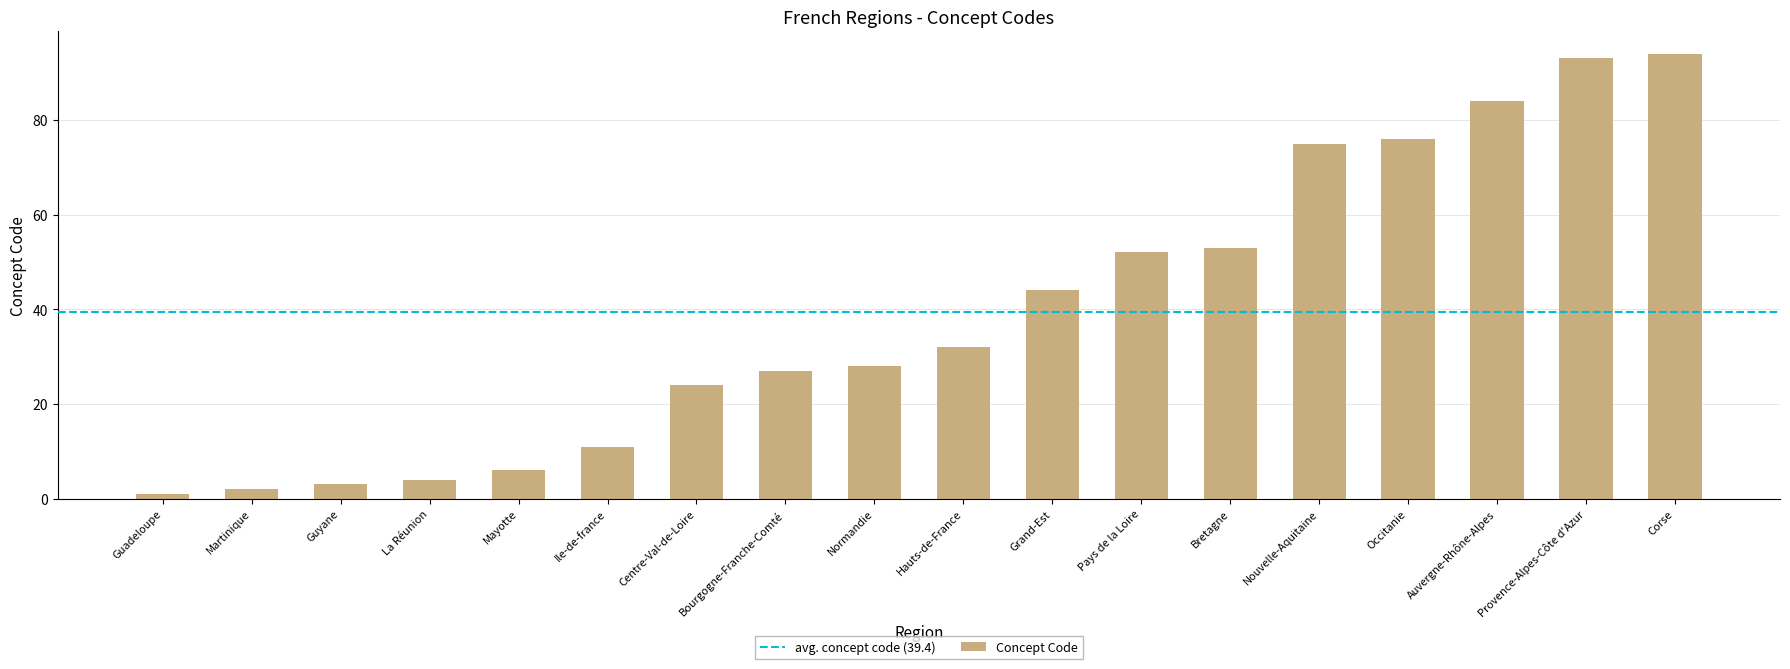

Reading left to right, what are all the values shown in this chart?

Guadeloupe=1	Martinique=2	Guyane=3	La Réunion=4	Mayotte=6	Ile-de-france=11	Centre-Val-de-Loire=24	Bourgogne-Franche-Comté=27	Normandie=28	Hauts-de-France=32	Grand-Est=44	Pays de la Loire=52	Bretagne=53	Nouvelle-Aquitaine=75	Occitanie=76	Auvergne-Rhône-Alpes=84	Provence-Alpes-Côte d'Azur=93	Corse=94